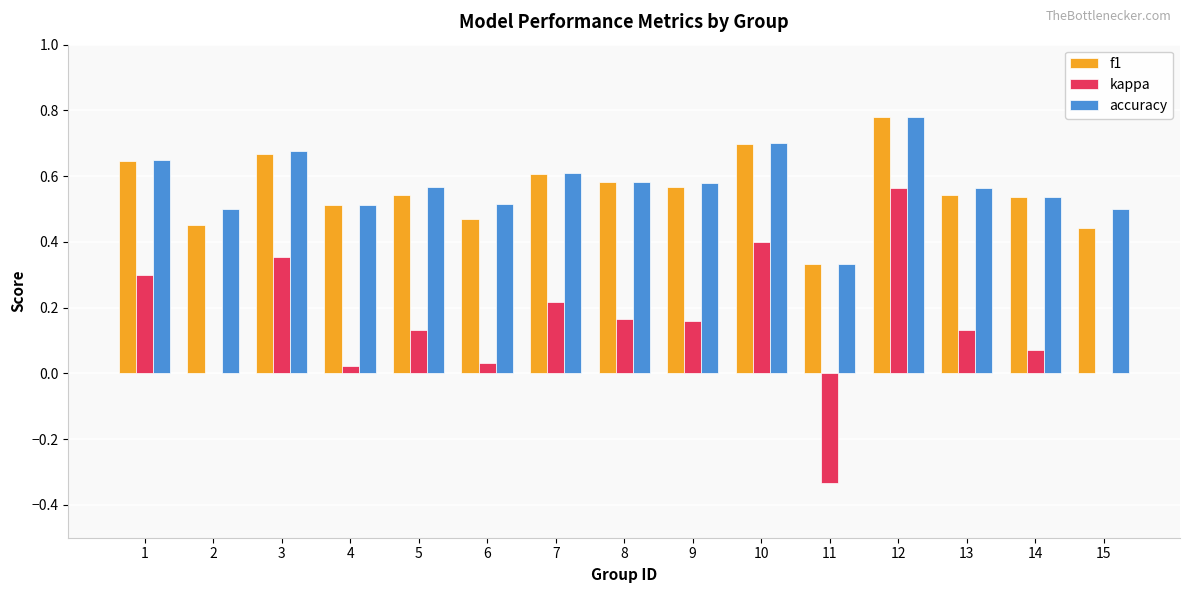

Is the value of f1 at 15 greater than the value of accuracy at 7?

No